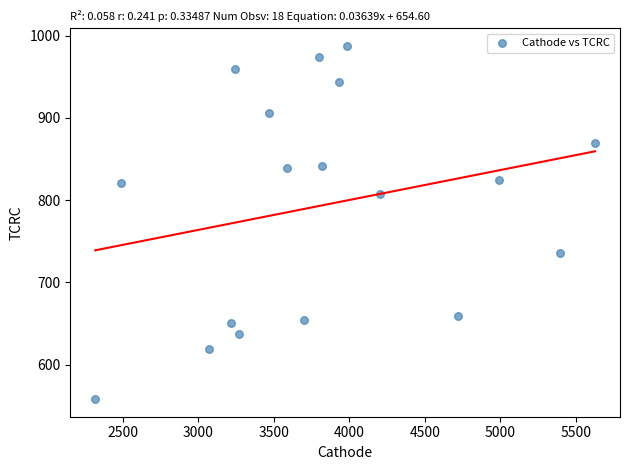

What is the range of Y values (max minus min)?

429.5